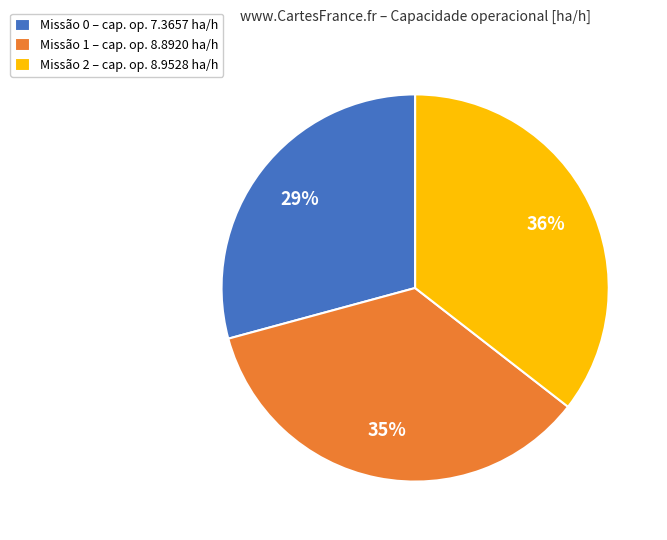

Do Missão 2 – cap. op. 8.9528 ha/h and Missão 1 – cap. op. 8.8920 ha/h together represent more than half of the pie?

Yes